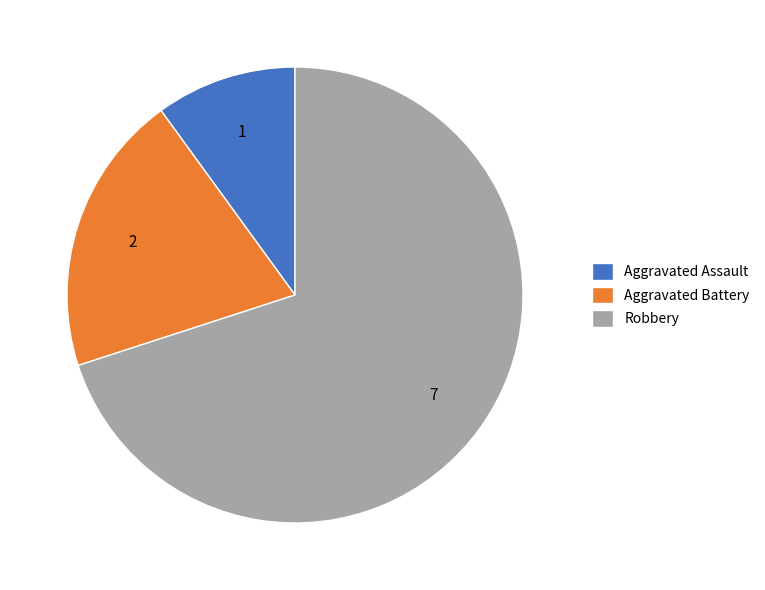

Is the sum of Aggravated Battery and Aggravated Assault greater than half?

No